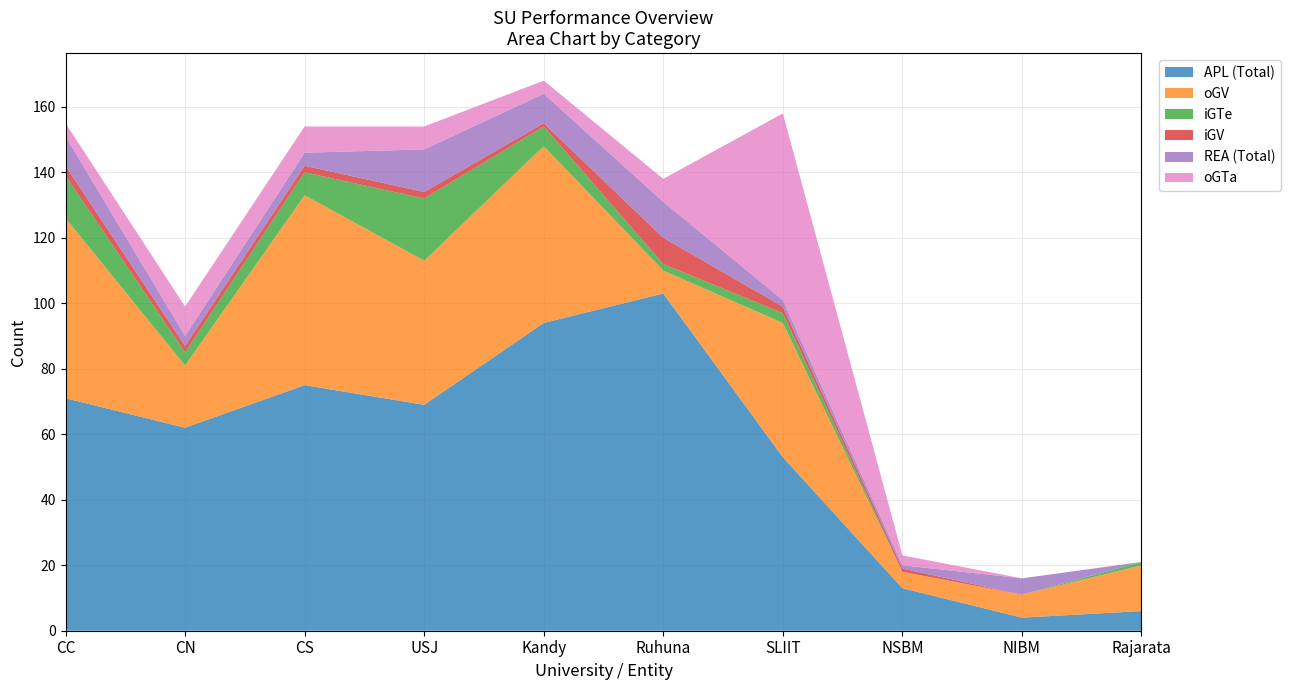

Reading left to right, transcribe all the data shown in this chart.

APL (Total): 71	62	75	69	94	103	53	13	4	6
oGV: 55	19	58	44	54	7	41	5	7	14
iGTe: 13	4	7	19	6	2	3	0	0	1
iGV: 3	2	2	2	1	8	2	1	0	0
REA (Total): 9	3	4	13	9	11	2	1	5	0
oGTa: 4	9	8	7	4	7	57	3	0	0